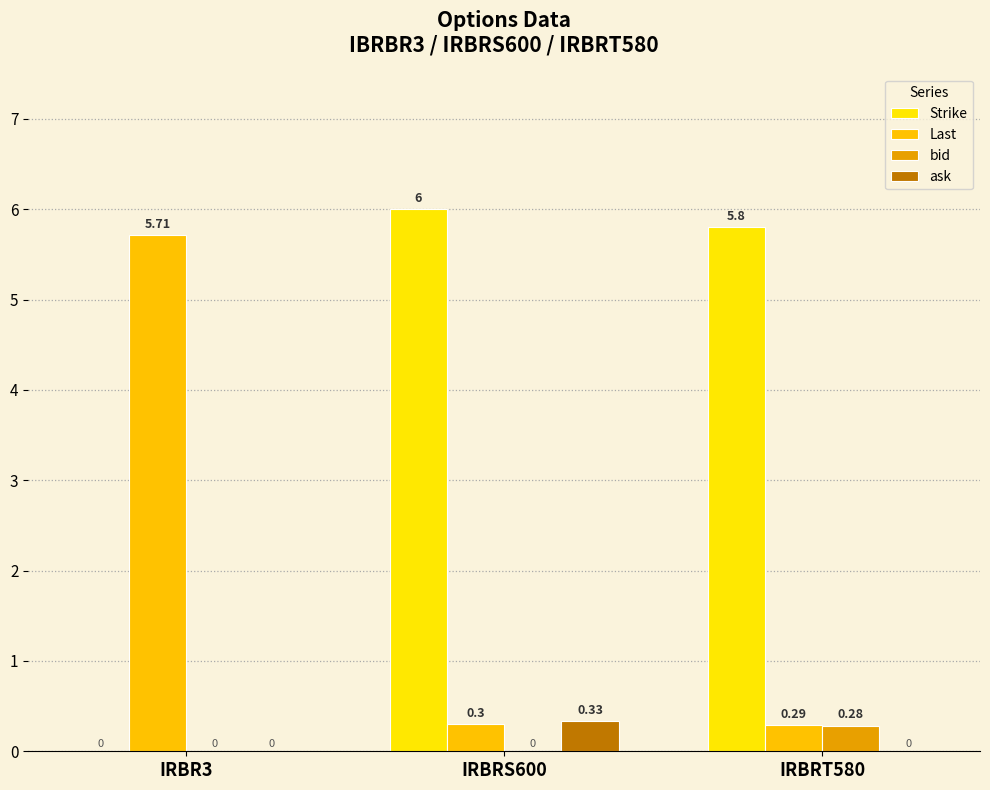

At which category is the sum across all series the highest?

IRBRS600